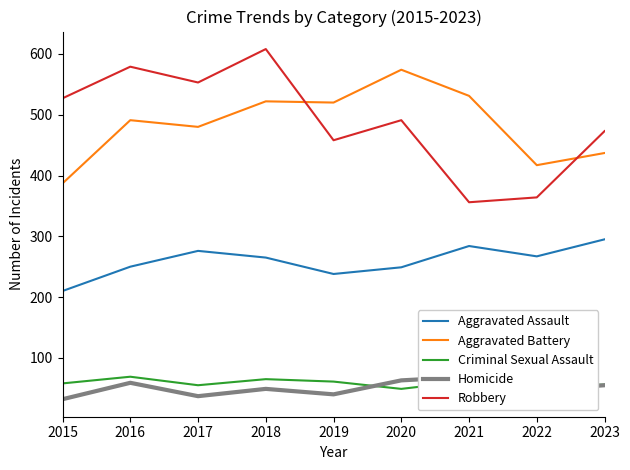

True or false: Robbery and Criminal Sexual Assault intersect in this chart.

False